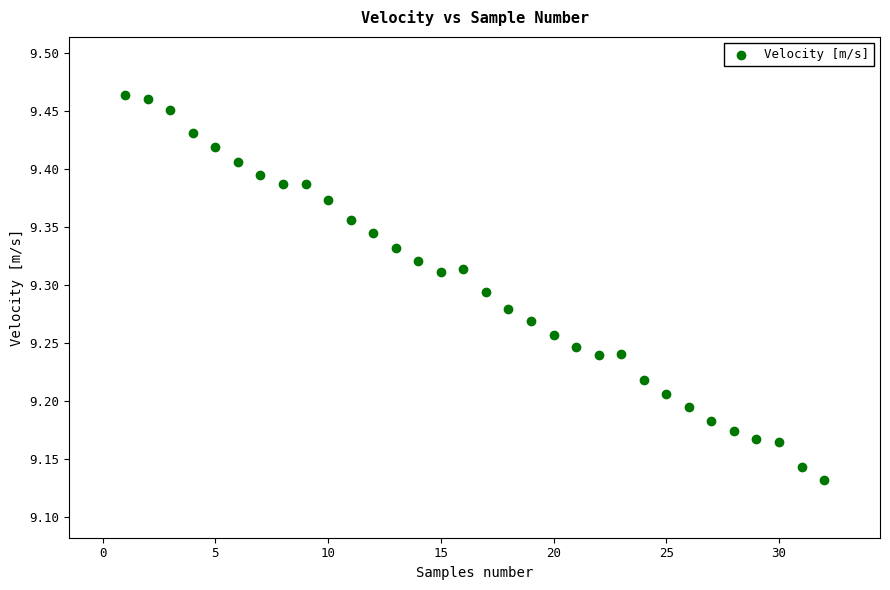

What is the range of Y values (max minus min)?

0.3